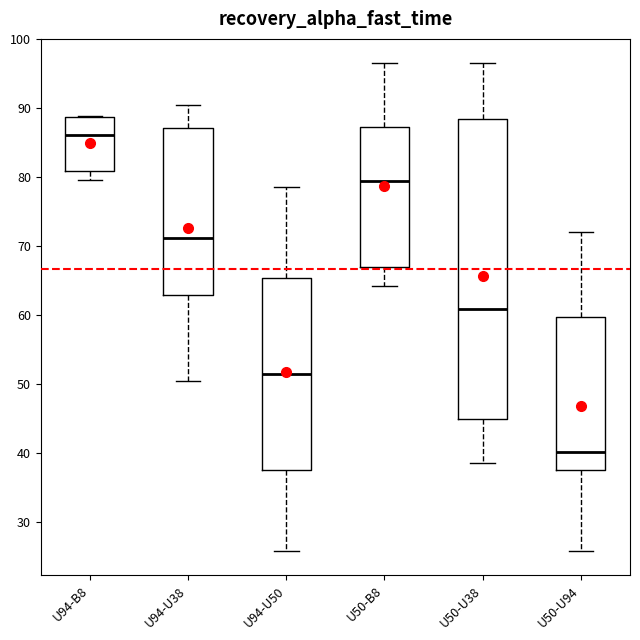

Reading left to right, read every box against the y-axis: the position of its median line, the range the box covers, and the ends of its whiskers. The values are not printed on the chart, so give them approximately, as read against the axis.

U94-B8: median 86, box 81 to 89, whiskers 79 to 89
U94-U38: median 71, box 63 to 87, whiskers 50 to 90
U94-U50: median 51, box 37 to 65, whiskers 26 to 79
U50-B8: median 79, box 67 to 87, whiskers 64 to 96
U50-U38: median 61, box 45 to 88, whiskers 39 to 96
U50-U94: median 40, box 37 to 60, whiskers 26 to 72